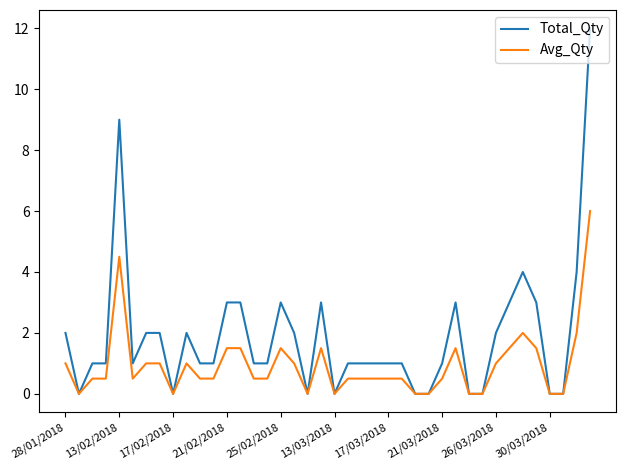

What are all the series names shown in the legend?

Total_Qty, Avg_Qty